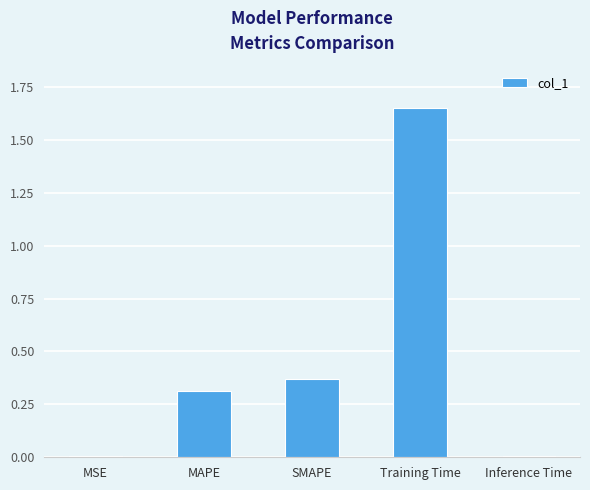

Is it true that the value at MAPE is 0.3?

True